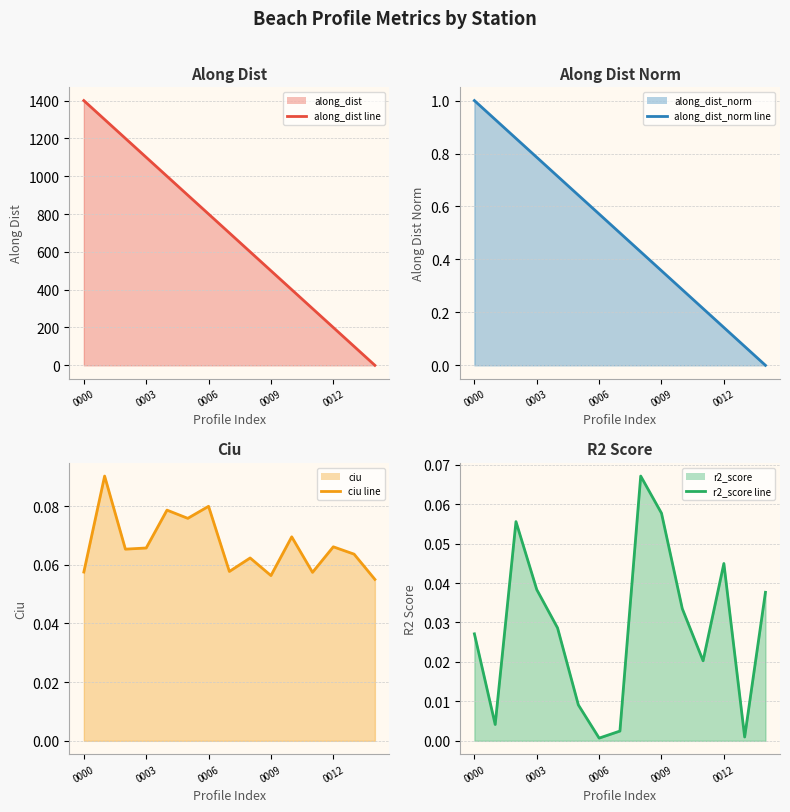

How many times do r2_score (line) and ciu (line) cross each other?

2